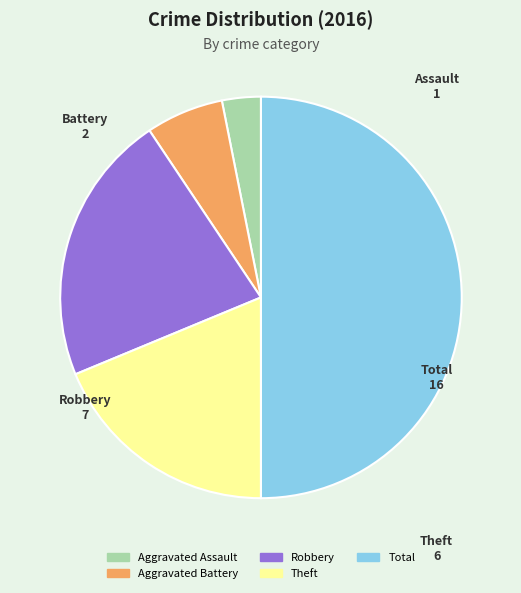

Which category has the smallest portion of the pie?

Aggravated Assault